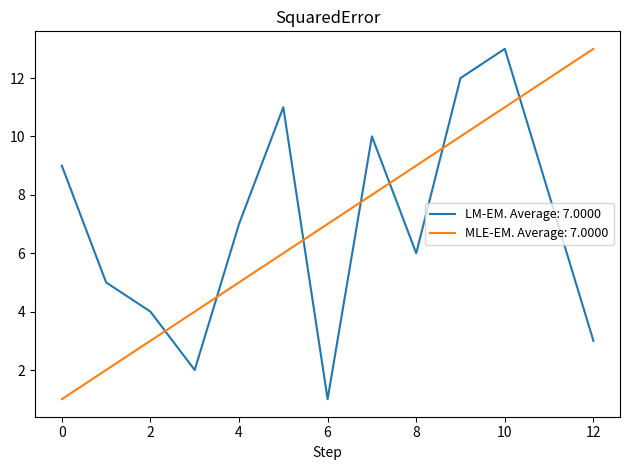

What is the greatest value displayed?

13